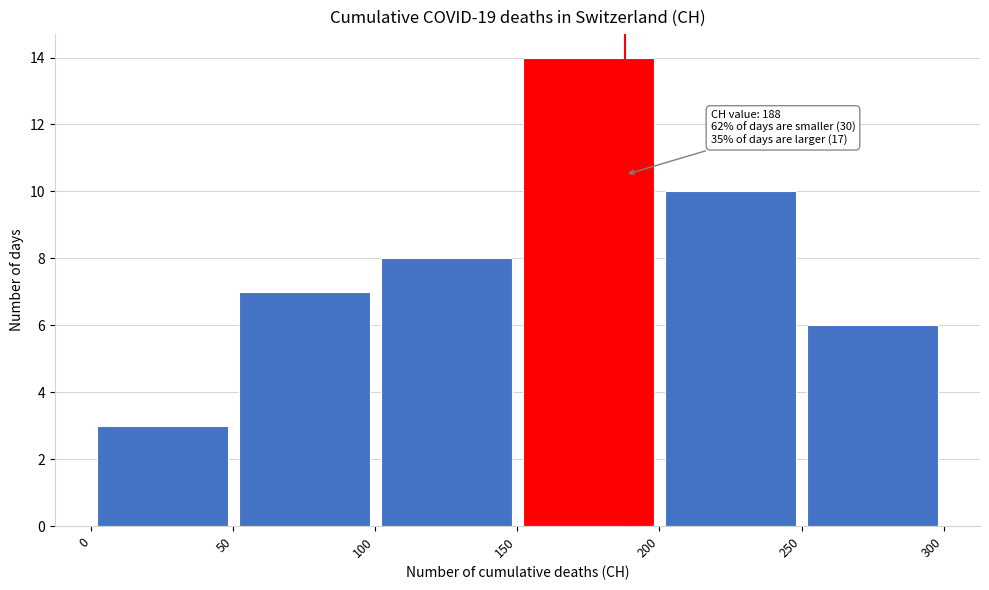

Over which range of the x-axis is the bar tallest?

150 to 200